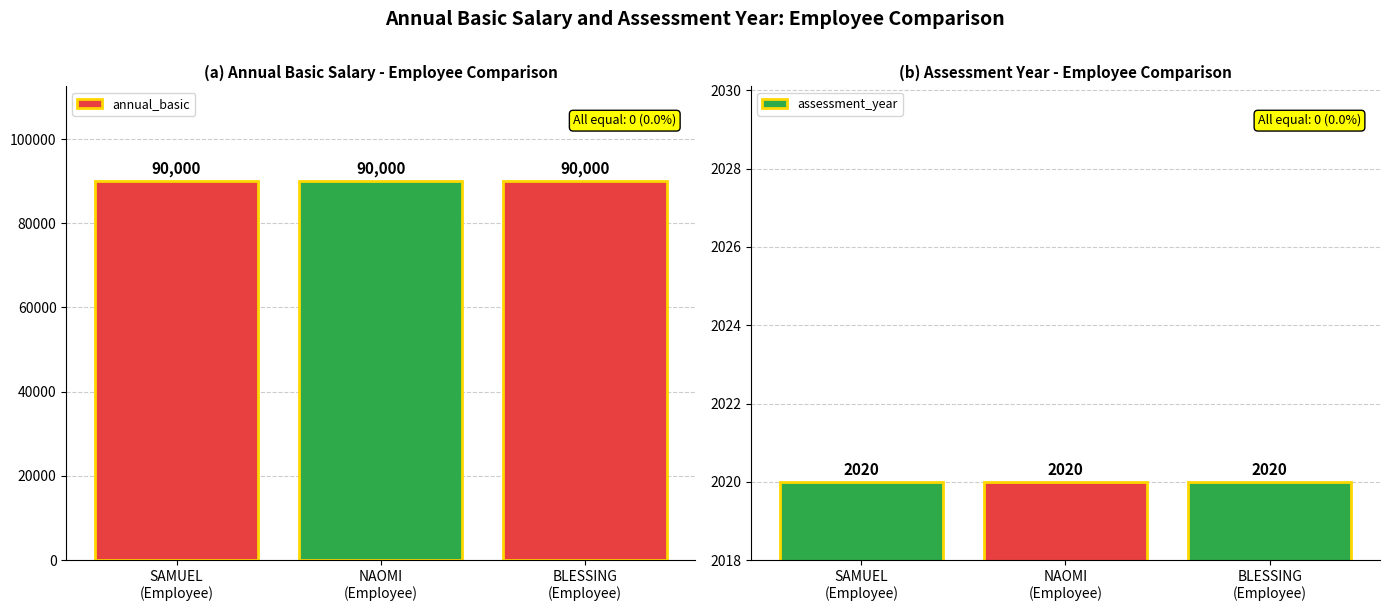

At SAMUEL
(Employee), list the series in order from largest to smallest.

annual_basic, assessment_year